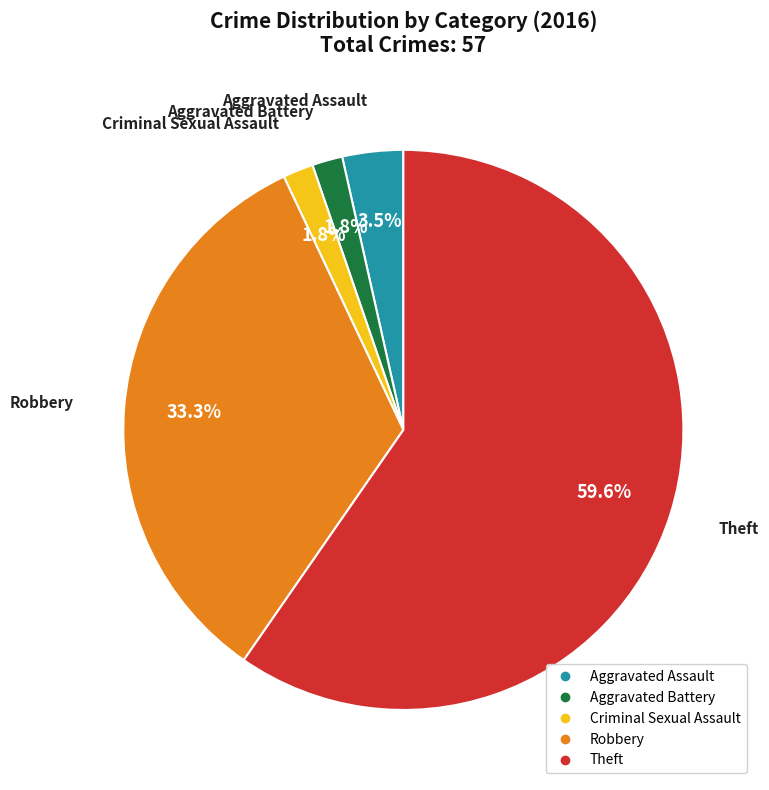

To the nearest percent, what percentage of the pie is Criminal Sexual Assault?

2%